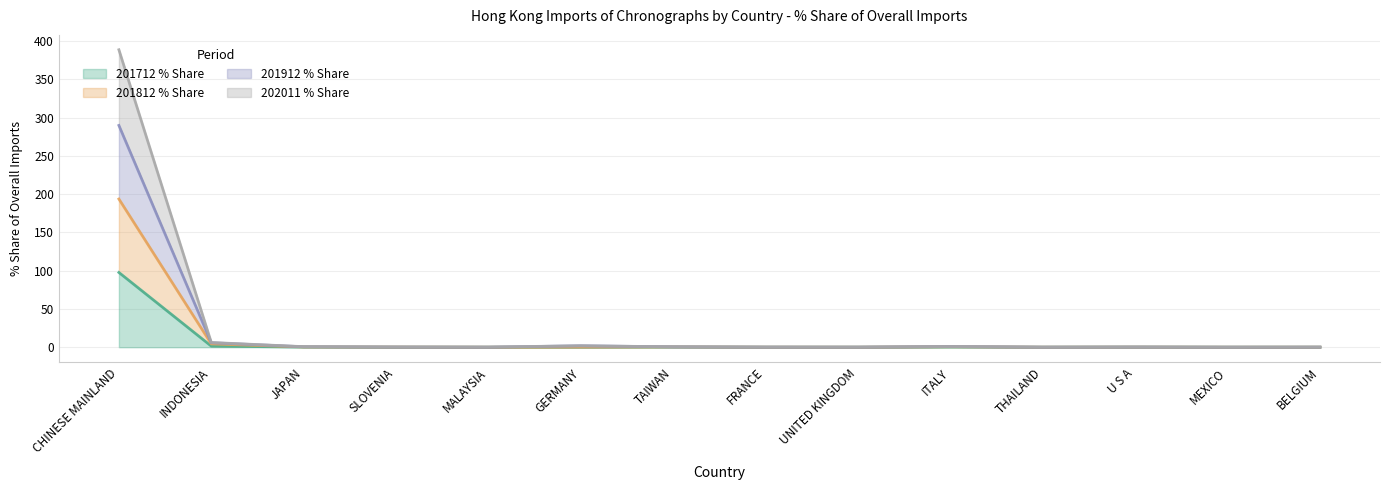

Which series changed the most between MALAYSIA and FRANCE?

201912 % Share